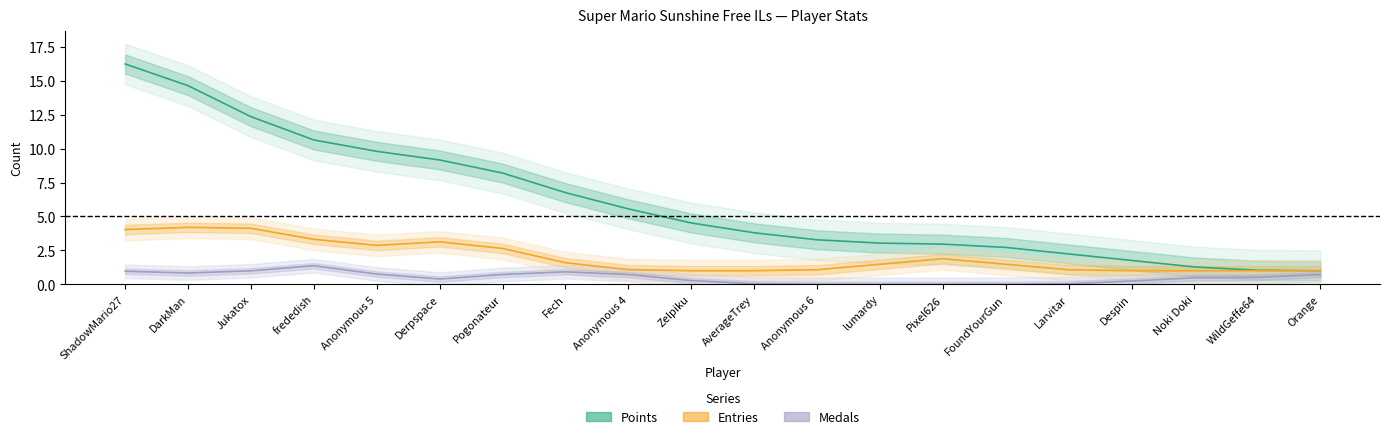

Is it true that Medals equals 0.9 at Orange?

False